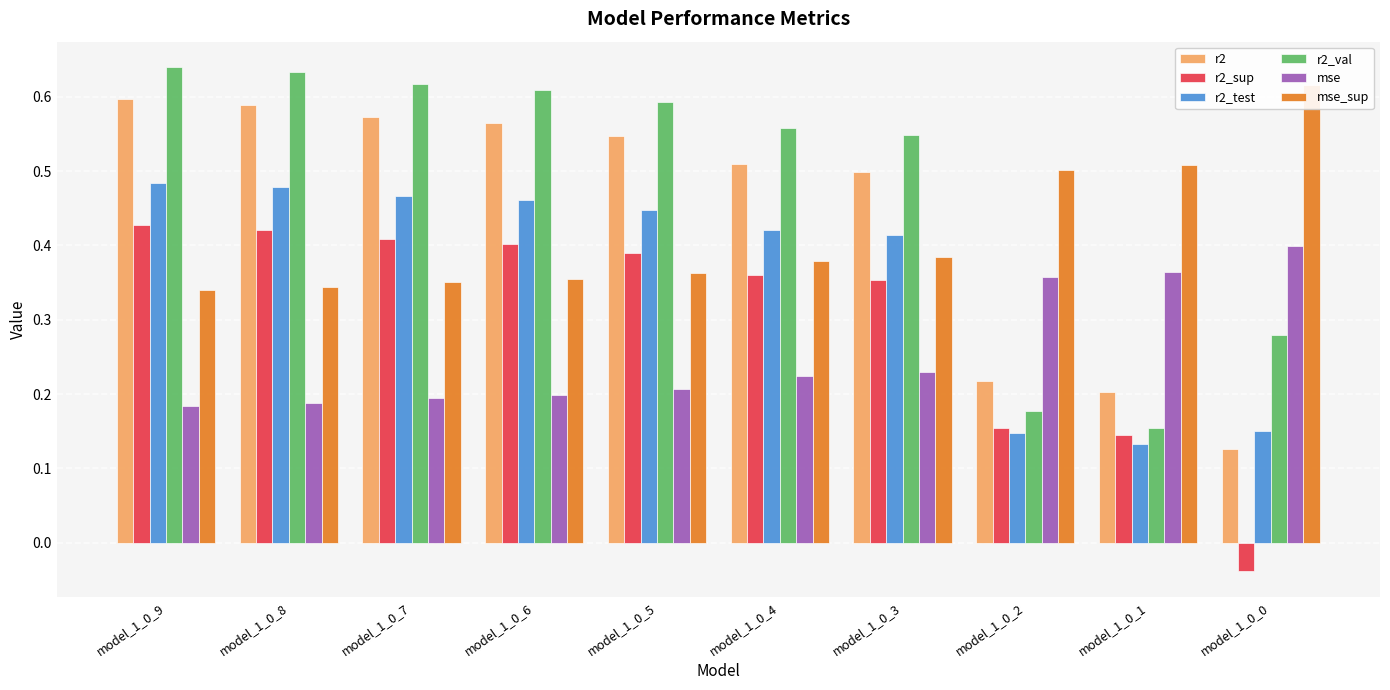

What is the average value of the mse series?

0.3